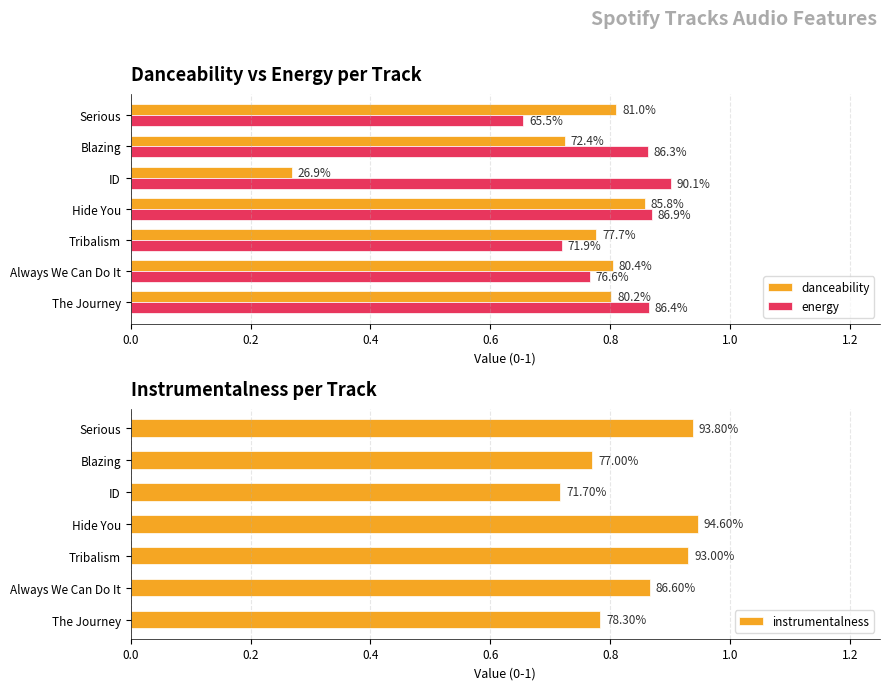

What is the maximum value for energy?

0.9